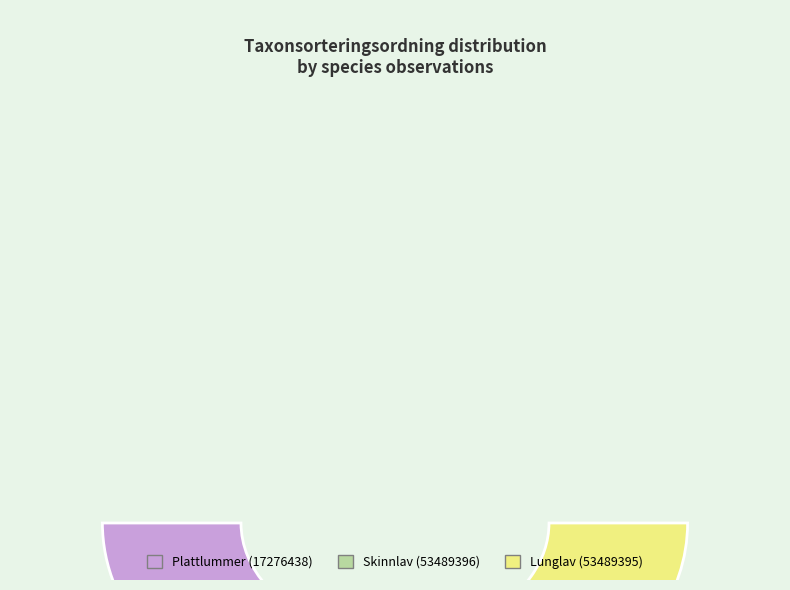

Count the number of slices in the pie.

3